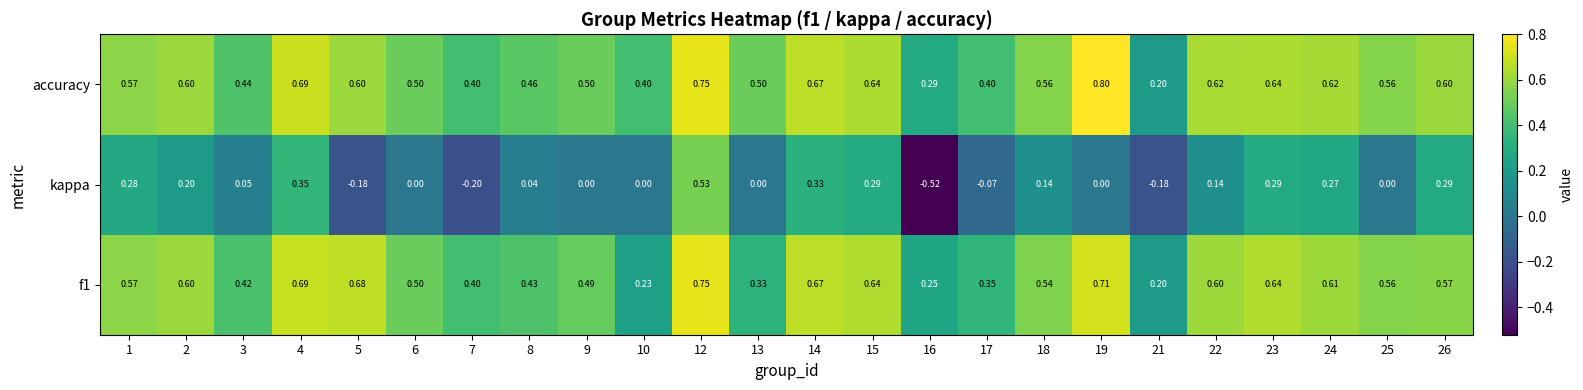

Which series has the largest total across all categories?

accuracy